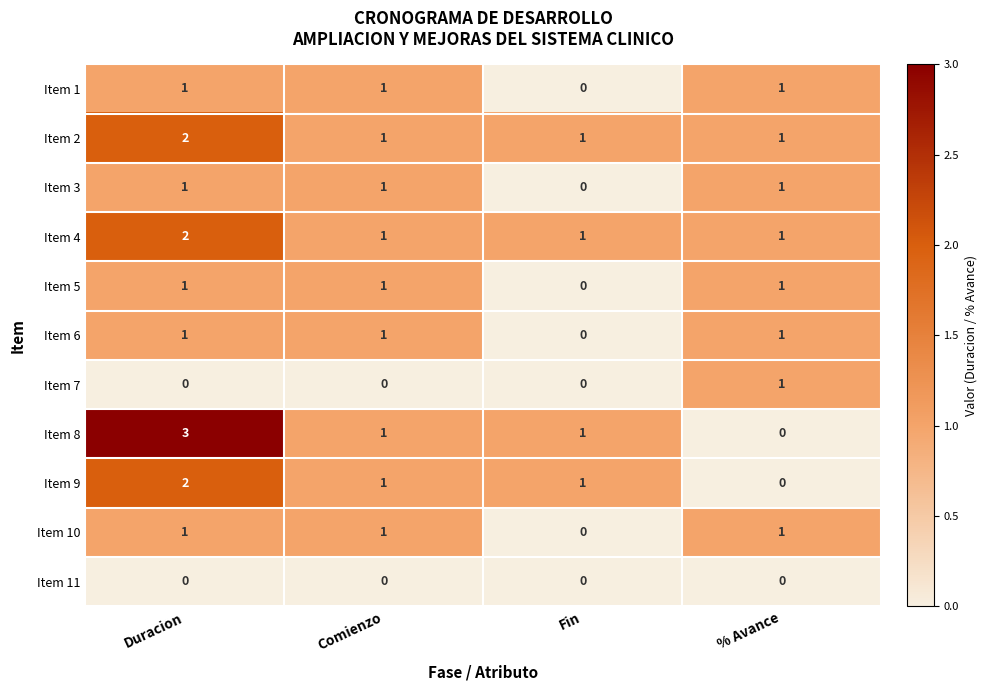

What is the total value across all series at Fin?

4